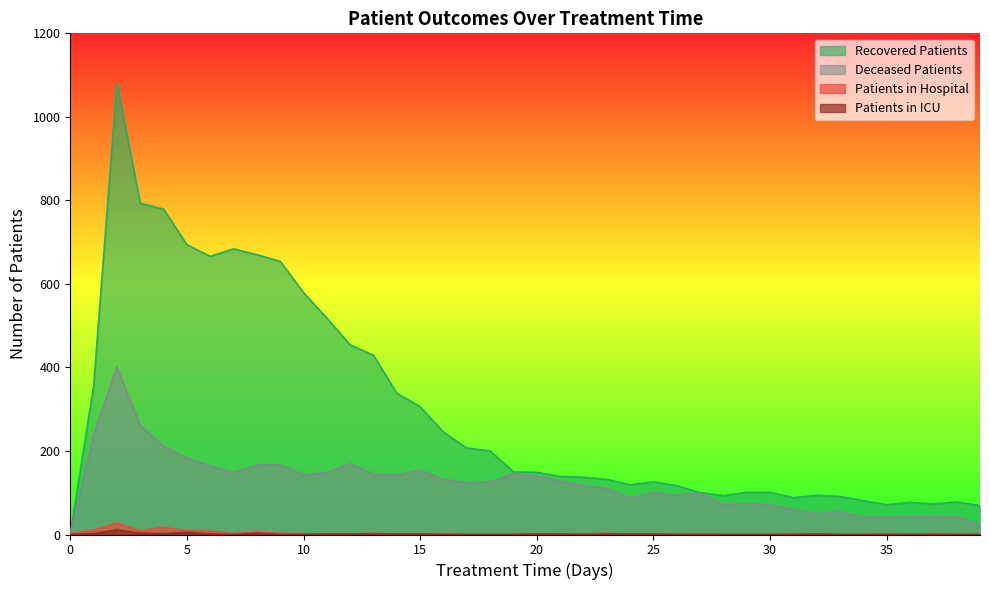

At which category does recovered_patients reach its first local valley?

6